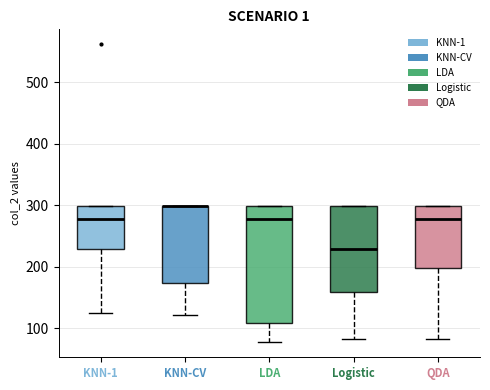

Reading left to right, transcribe this box plot: for each box, give where its median line is, the range the box spans, and where its two whiskers end, as read against the y-axis. The values are not printed on the chart, so give them approximately, as read against the axis.

KNN-1: median 280, box 230 to 300, whiskers 130 to 300
KNN-CV: median 300 (drawn on the box's upper edge), box 170 to 300, whiskers 120 to 300
LDA: median 280, box 110 to 300, whiskers 80 to 300
Logistic: median 230, box 160 to 300, whiskers 80 to 300
QDA: median 280, box 200 to 300, whiskers 80 to 300